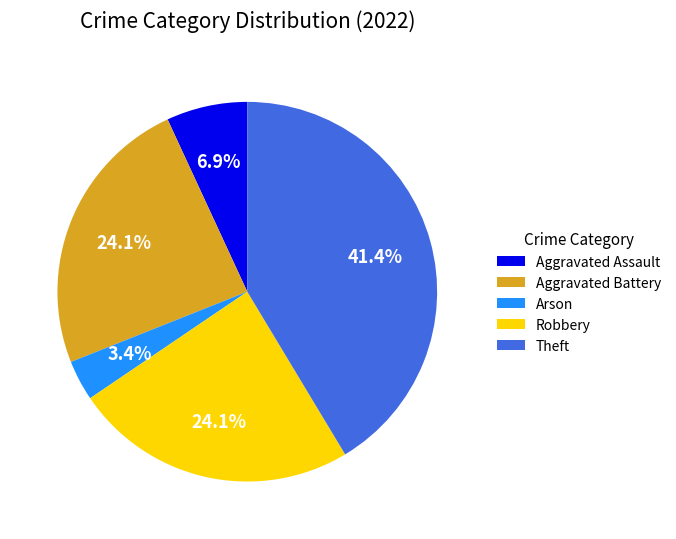

Which category has the smallest portion of the pie?

Arson